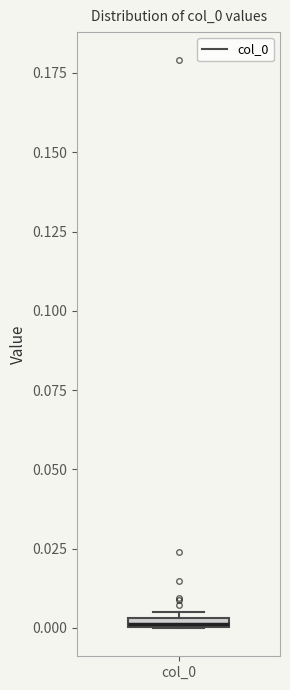

Where is the upper edge of the box for col_0 on the y-axis? The values are not printed on the chart, so give them approximately, as read against the axis.

0.005